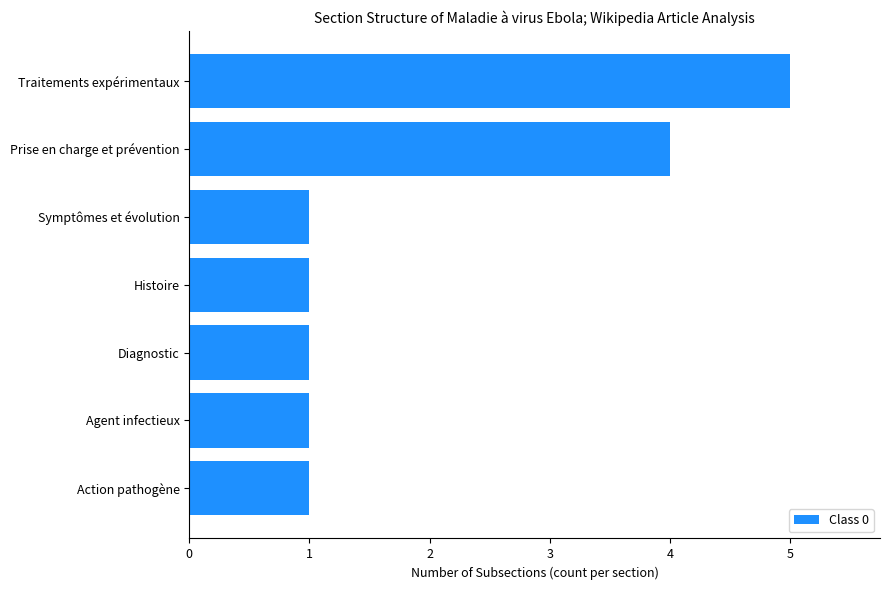

Reading top to bottom, what are all the values shown in this chart?

5	4	1	1	1	1	1